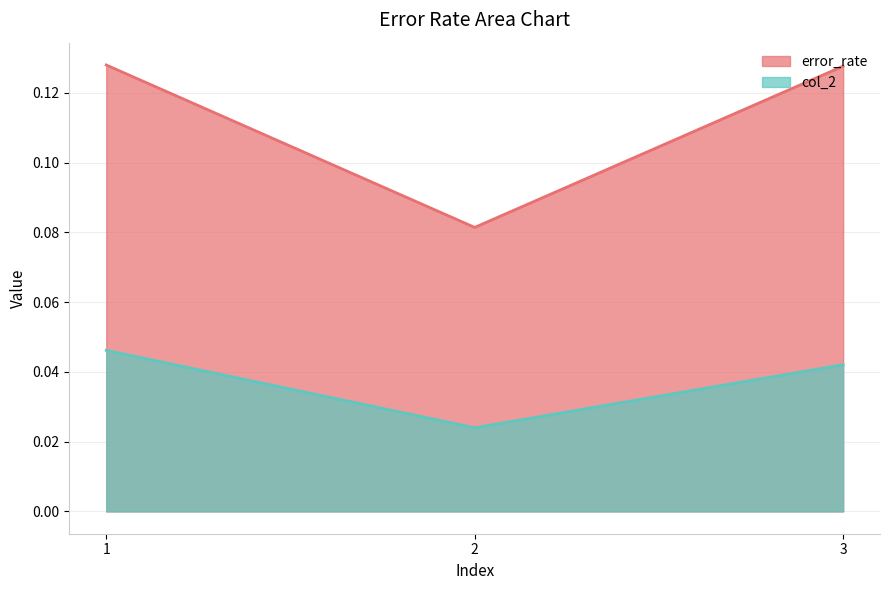

At how many categories does at least one series exceed 0?

3